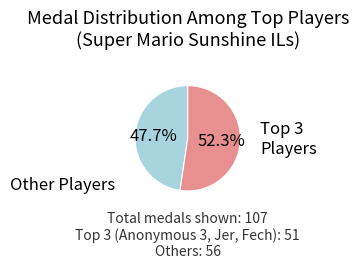

Is there a majority slice in this chart?

Yes